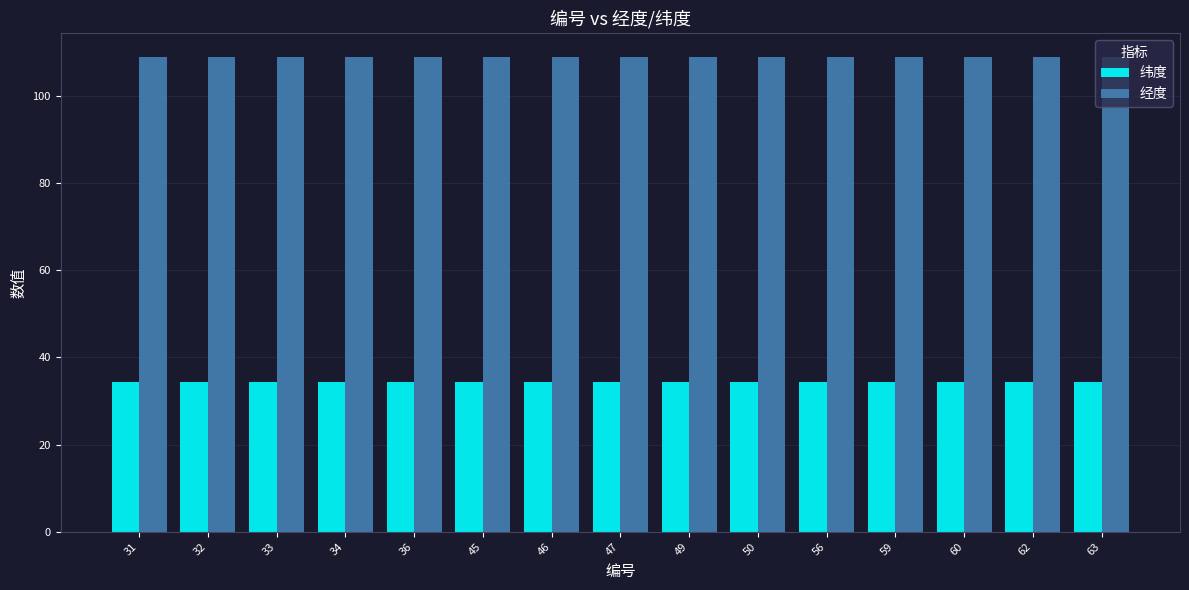

What is the average value of the 经度 series?

108.9